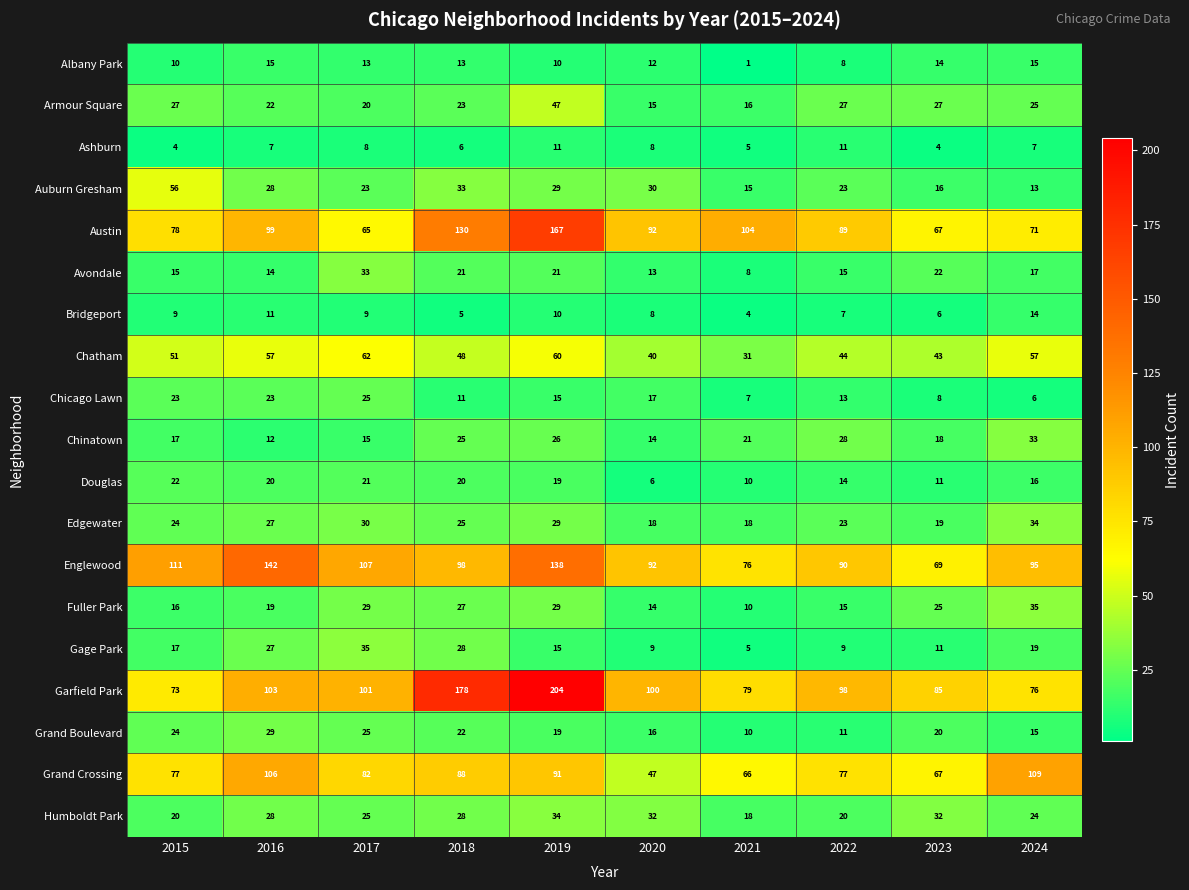

The Fuller Park series shows 25 at 2023. True or false?

True